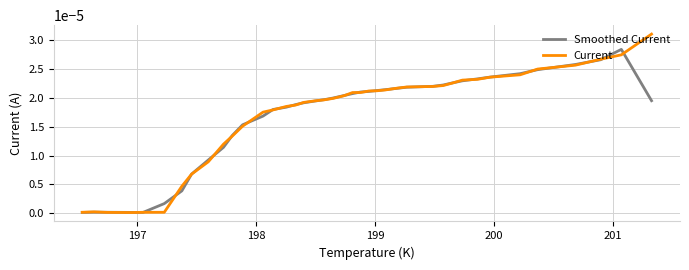

Is the value of Current at 16 greater than the value of Smoothed Current at 38?

Yes